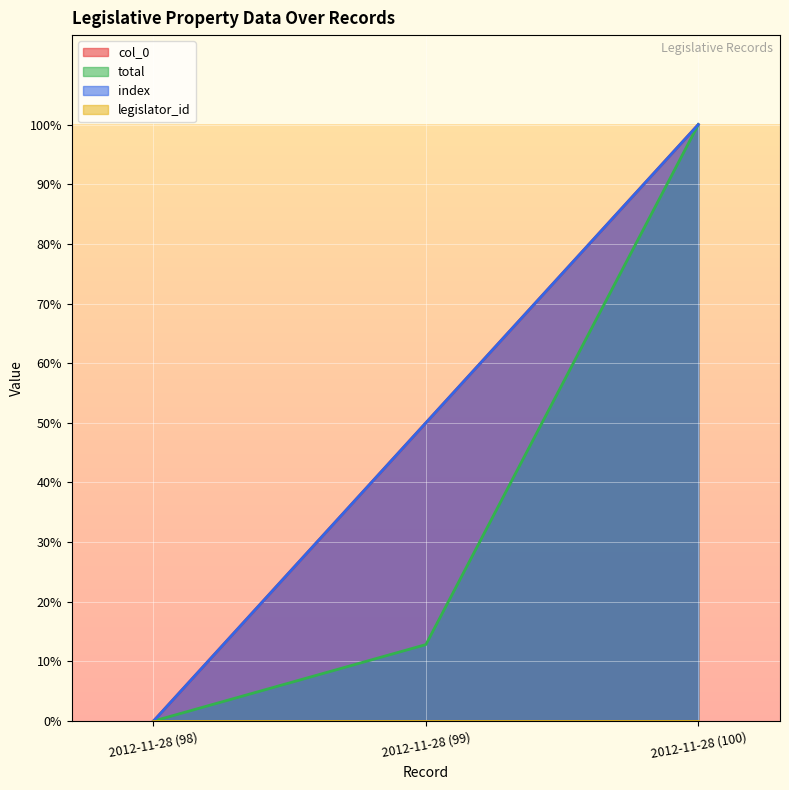

At which label does total reach its peak?

2012-11-28 (100)